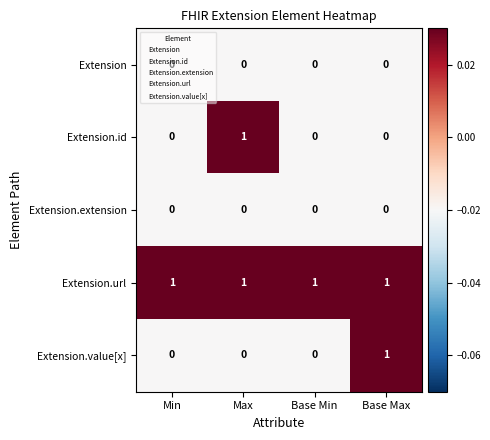

Is the value of Extension.url at Base Max greater than the value of Extension.extension at Max?

Yes